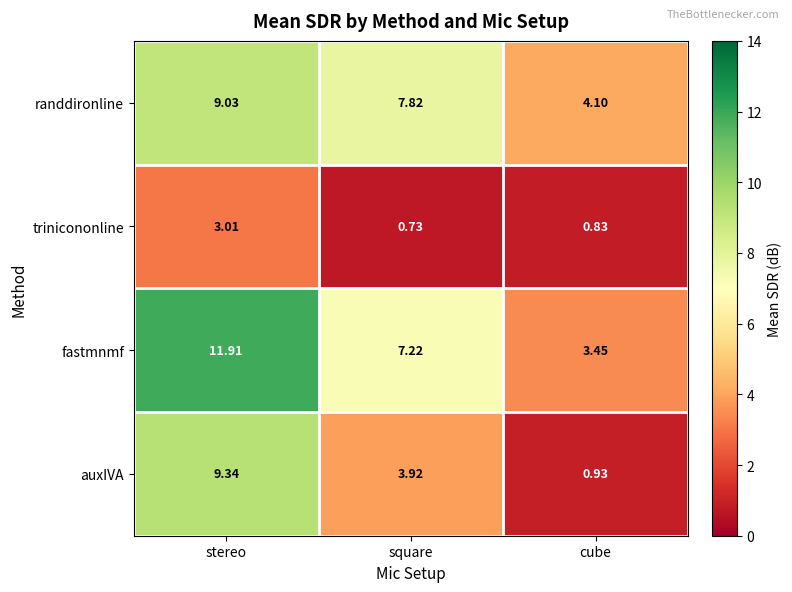

Which series has the largest total across all categories?

fastmnmf